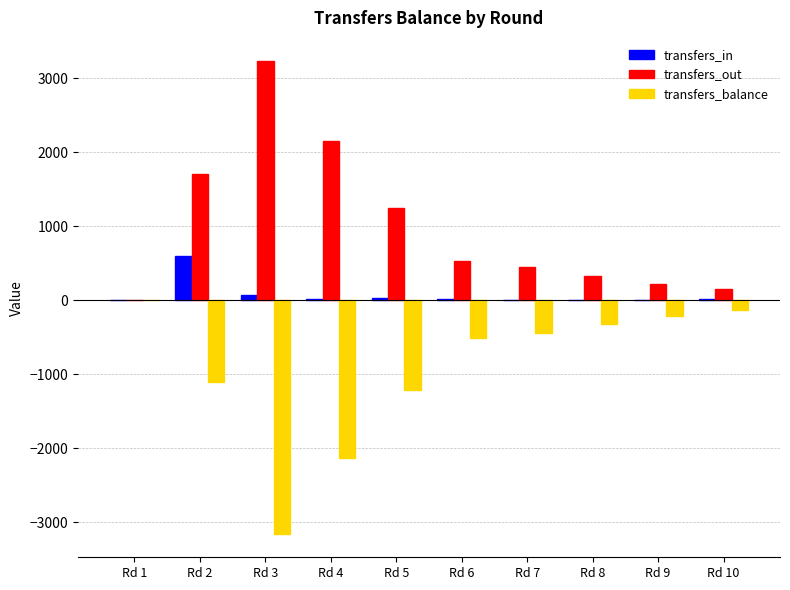

At which category is the sum across all series the highest?

Rd 2